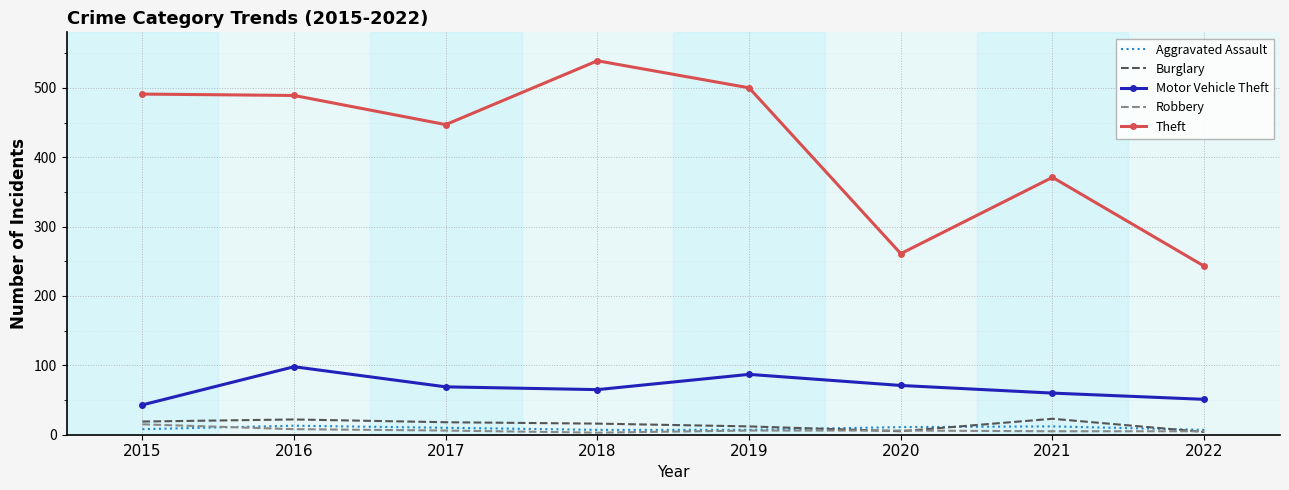

True or false: Motor Vehicle Theft and Robbery intersect in this chart.

False